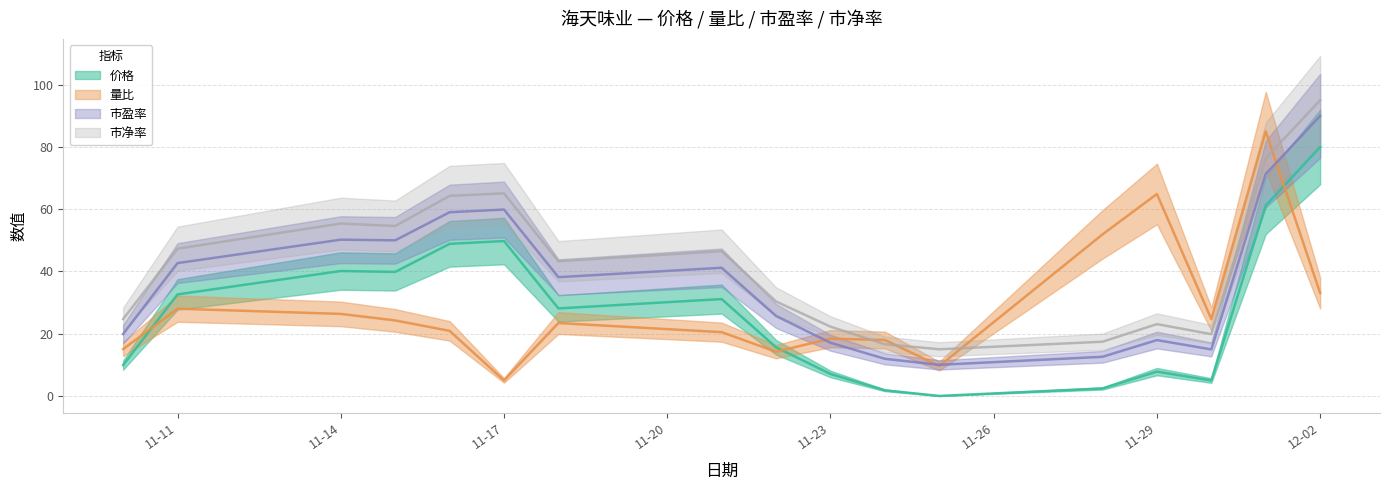

What is the label of the 9th point from the right?

2022-11-22